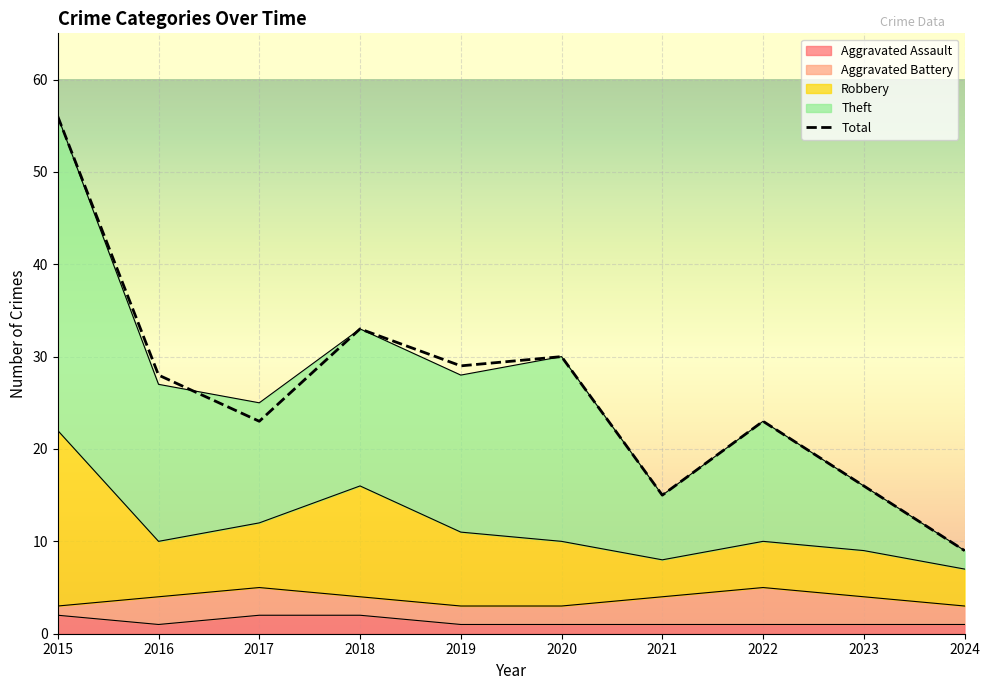

The value of Aggravated Assault at 2021 is 1. True or false?

True